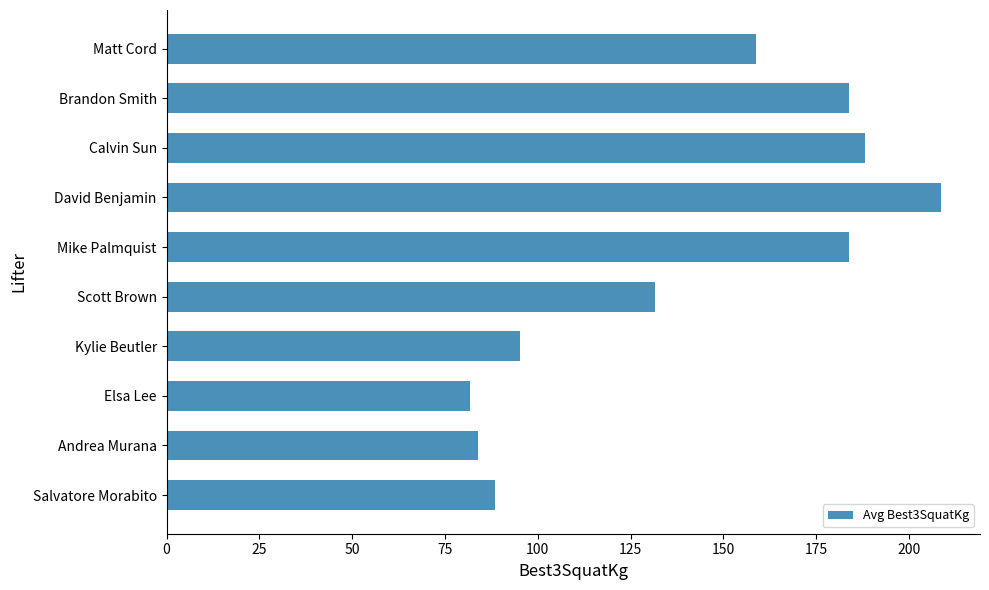

What is the difference between the values at Salvatore Morabito and Elsa Lee?

6.8